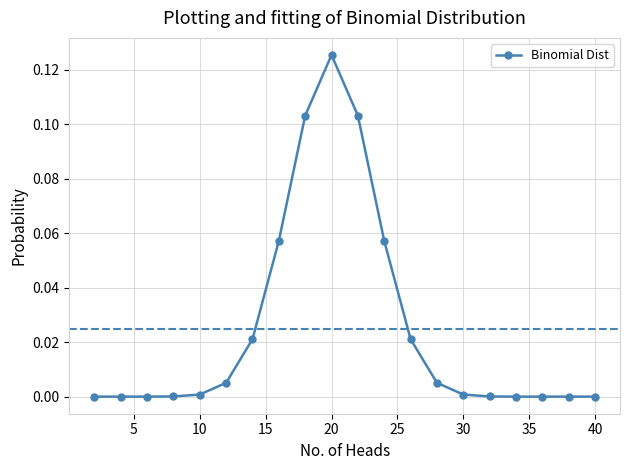

What is the sum of all values?

0.5